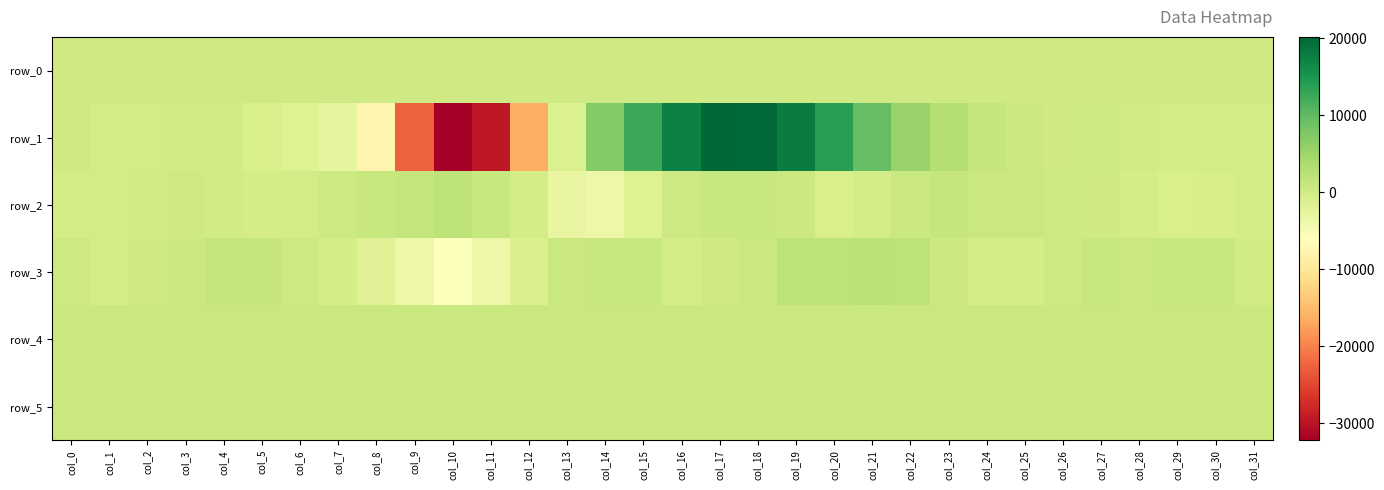

What is the sum of all row_0 values?

9853.9